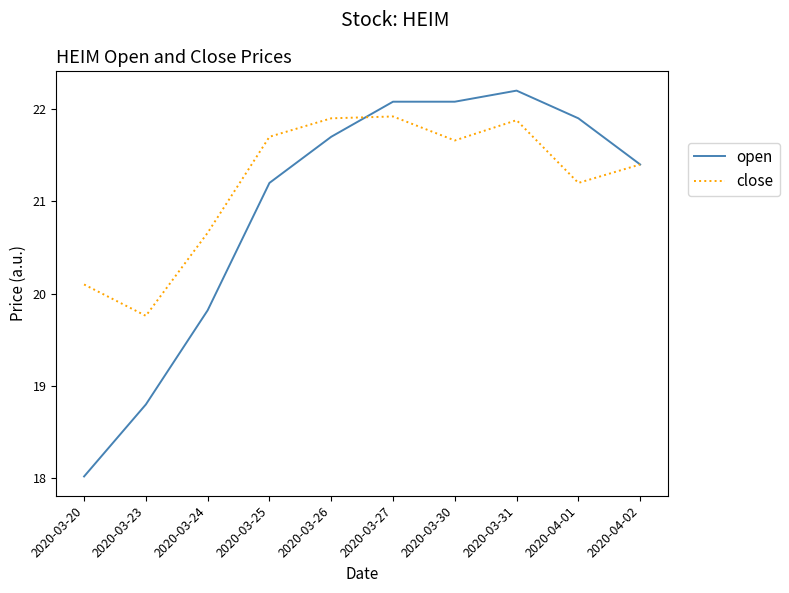

At which category does the chart reach its peak across all series?

2020-03-31